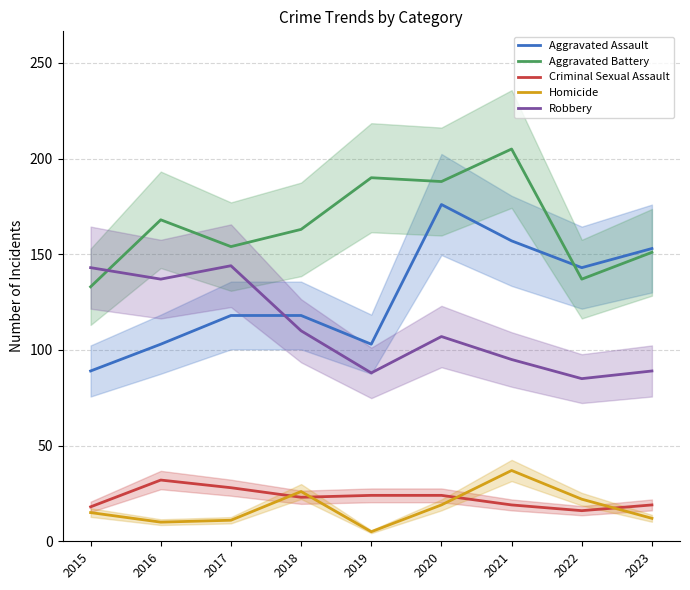

True or false: Aggravated Assault and Robbery intersect in this chart.

True